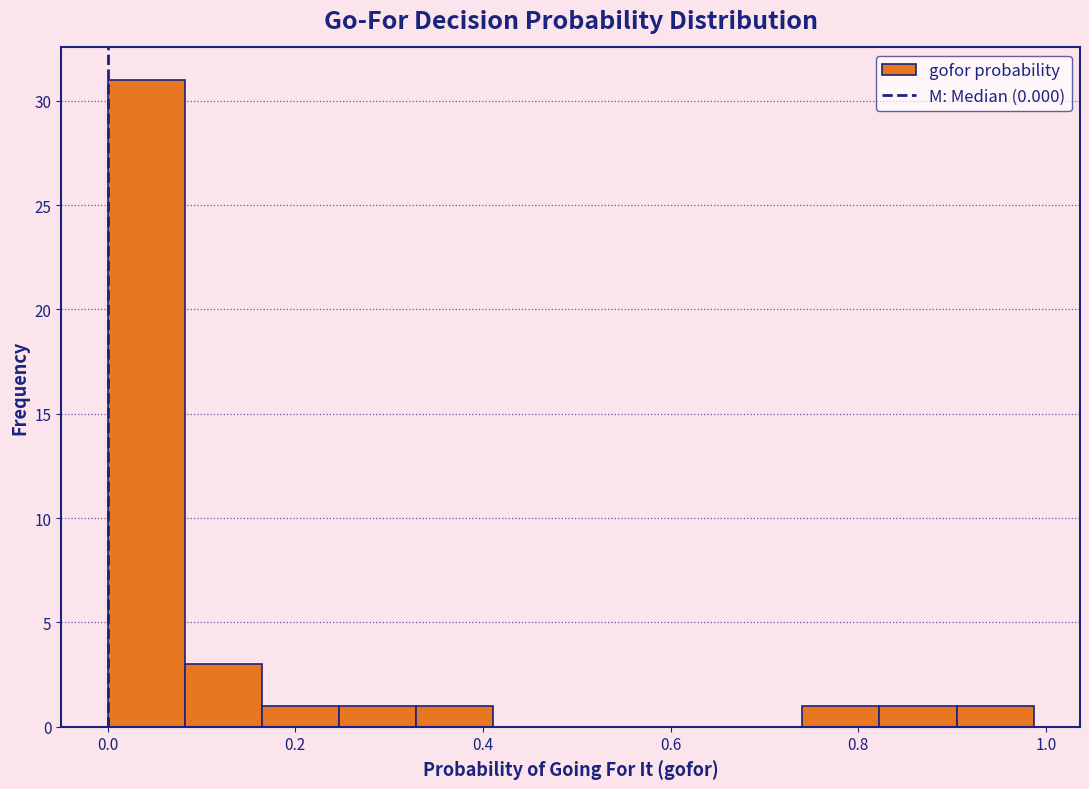

Reading left to right, list every bar in this chart as the range it spans on the x-axis followed by its height. Neither the bar edges nor the heights are printed on the chart, so give them approximately, as read against the axes.

0.00 to 0.08: 31
0.08 to 0.16: 3
0.16 to 0.24: 1
0.24 to 0.32: 1
0.32 to 0.42: 1
0.42 to 0.50: 0
0.50 to 0.58: 0
0.58 to 0.66: 0
0.66 to 0.74: 0
0.74 to 0.82: 1
0.82 to 0.90: 1
0.90 to 0.98: 1